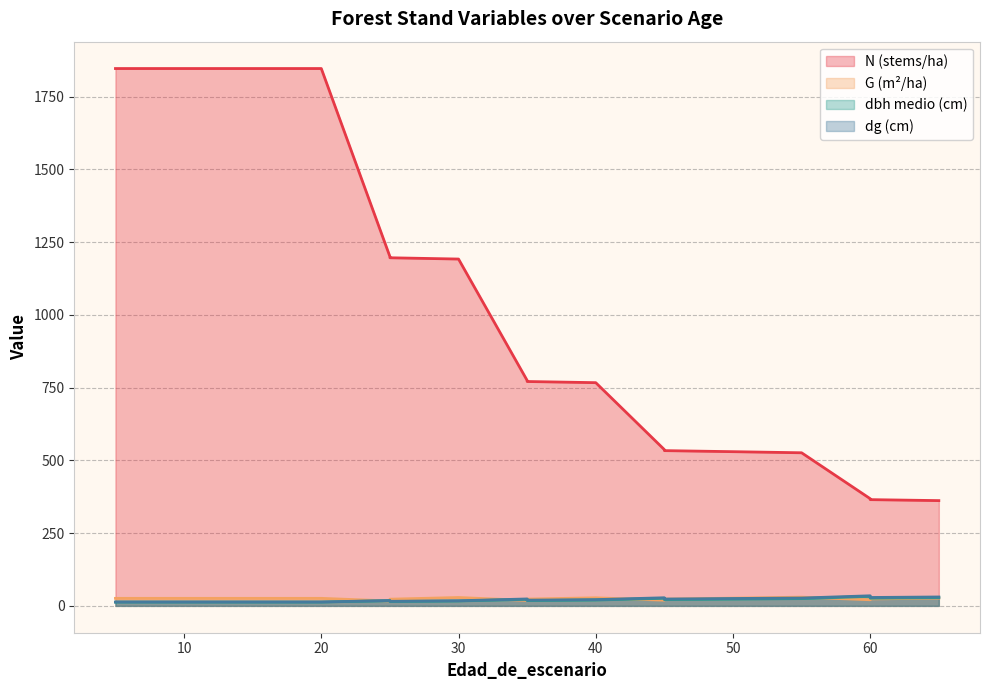

Rank the series at 35 from highest to lowest value.

N, G, dg, dbh_medio